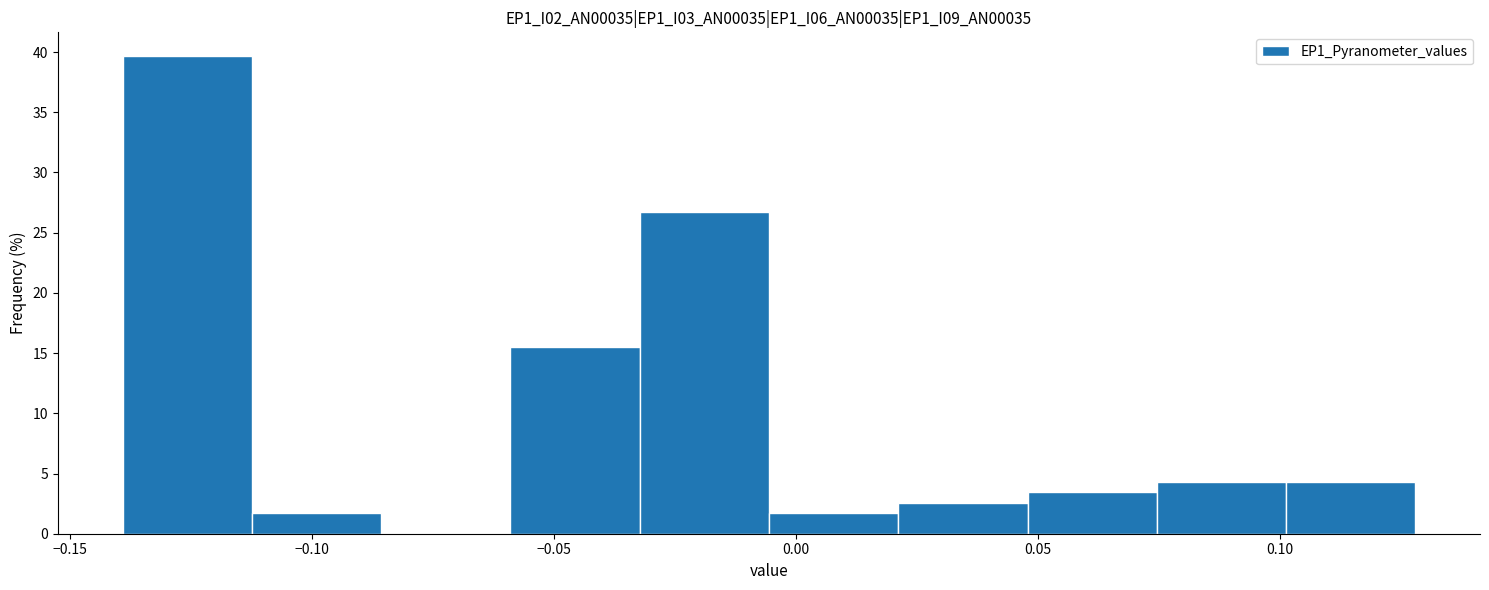

Reading left to right, transcribe this chart: for each bar, give the range it covers on the x-axis and its height. Neither the bar edges nor the heights are printed on the chart, so give them approximately, as read against the axes.

-0.140 to -0.110: 39.5
-0.110 to -0.085: 1.5
-0.085 to -0.060: 0
-0.060 to -0.030: 15.5
-0.030 to -0.005: 26.5
-0.005 to 0.020: 1.5
0.020 to 0.050: 2.5
0.050 to 0.075: 3.5
0.075 to 0.100: 4.5
0.100 to 0.130: 4.5